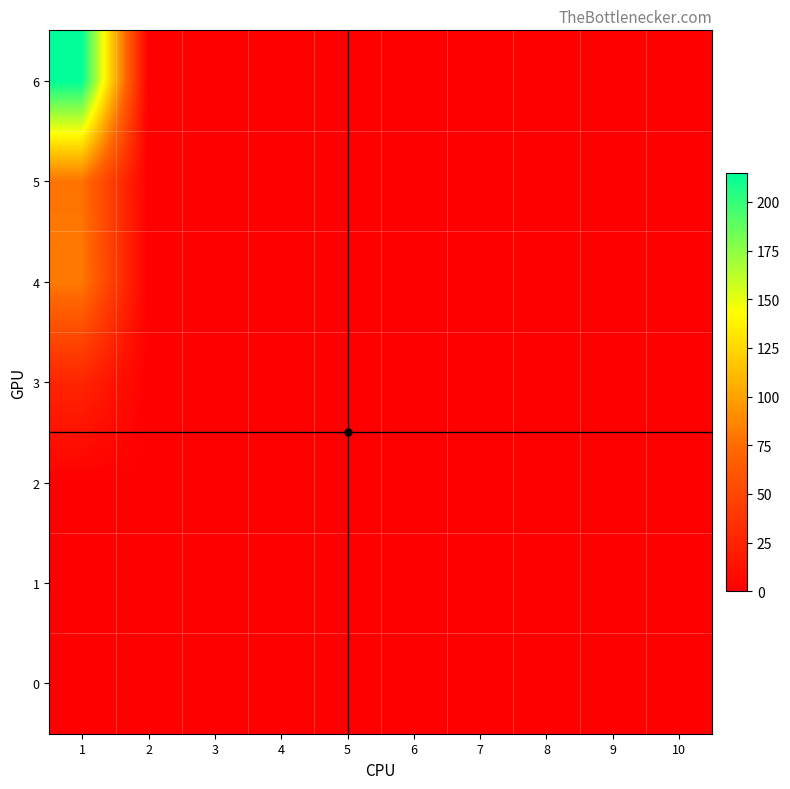

Reading left to right, transcribe all the data shown in this chart.

0: 1=0	2=0	3=0	4=0	5=0	6=0	7=0	8=0	9=0	10=0
1: 1=0	2=0	3=0	4=0	5=0	6=0	7=0	8=0	9=0	10=0
2: 1=0	2=0	3=0	4=0	5=0	6=0	7=0	8=0	9=0	10=0
3: 1=26	2=0	3=0	4=0	5=0	6=0	7=0	8=0	9=0	10=0
4: 1=81	2=0	3=0	4=0	5=0	6=0	7=0	8=0	9=0	10=0
5: 1=78	2=0	3=0	4=0	5=0	6=0	7=0	8=0	9=0	10=0
6: 1=215	2=0	3=0	4=0	5=0	6=0	7=0	8=0	9=0	10=0